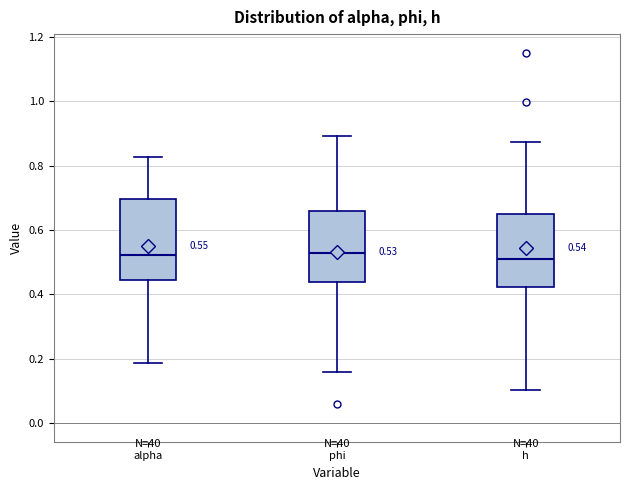

Which box is the tallest, from its lower edge to its upper edge?

alpha